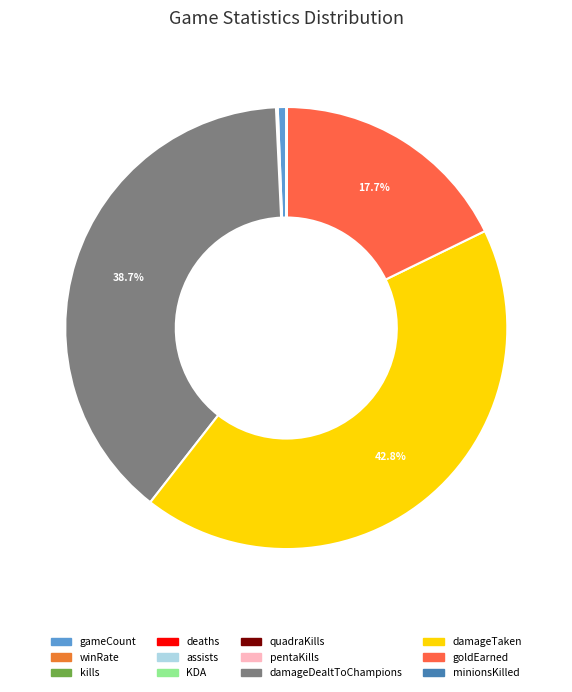

Count the number of slices in the pie.

12